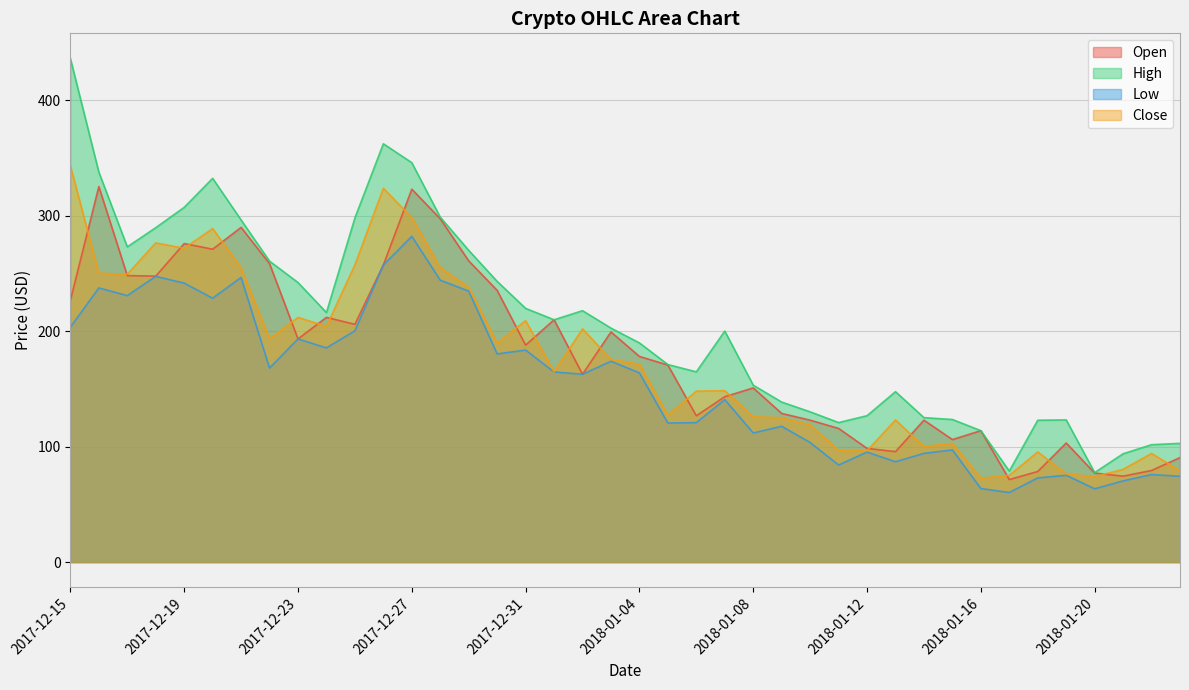

How many interior local peaks does the Low series have?

13